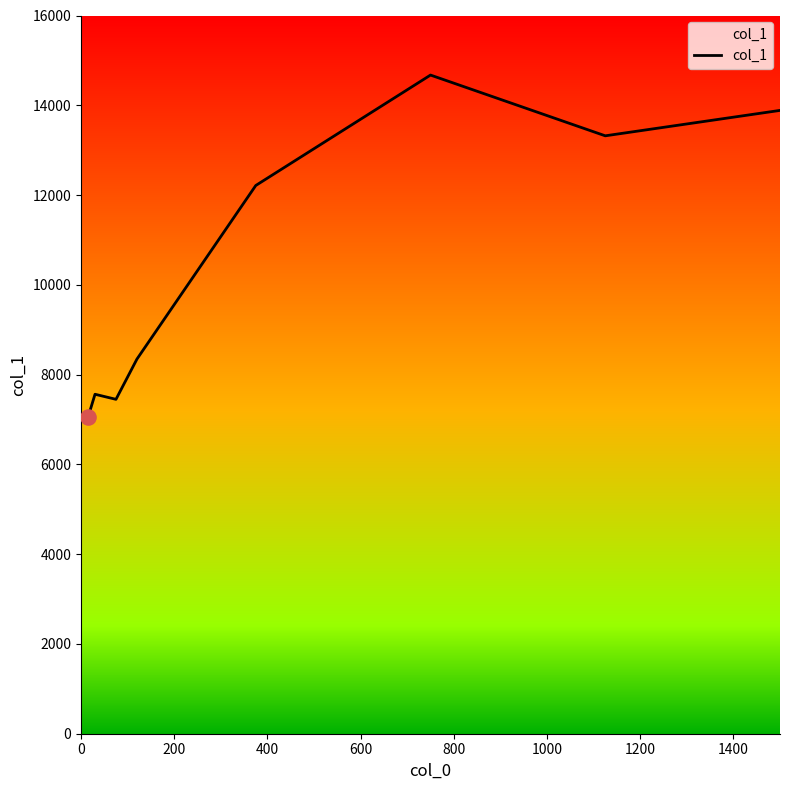

True or false: there are more than 0 points higher than both neighbors.

True